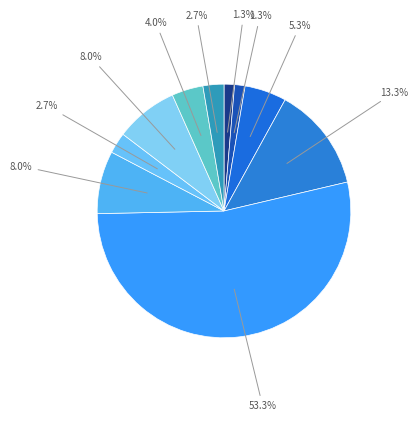

How many segments does this pie chart have?

10